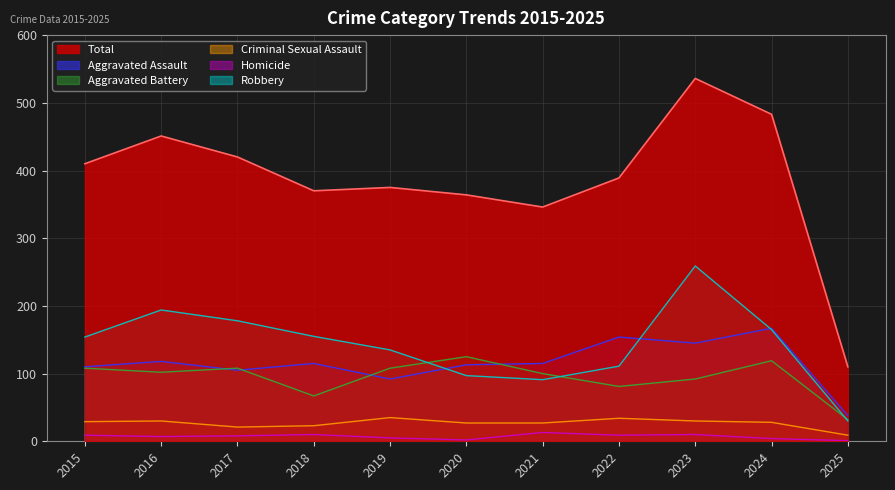

Rank the series at 2020 from highest to lowest value.

Total, Aggravated Battery, Aggravated Assault, Robbery, Criminal Sexual Assault, Homicide